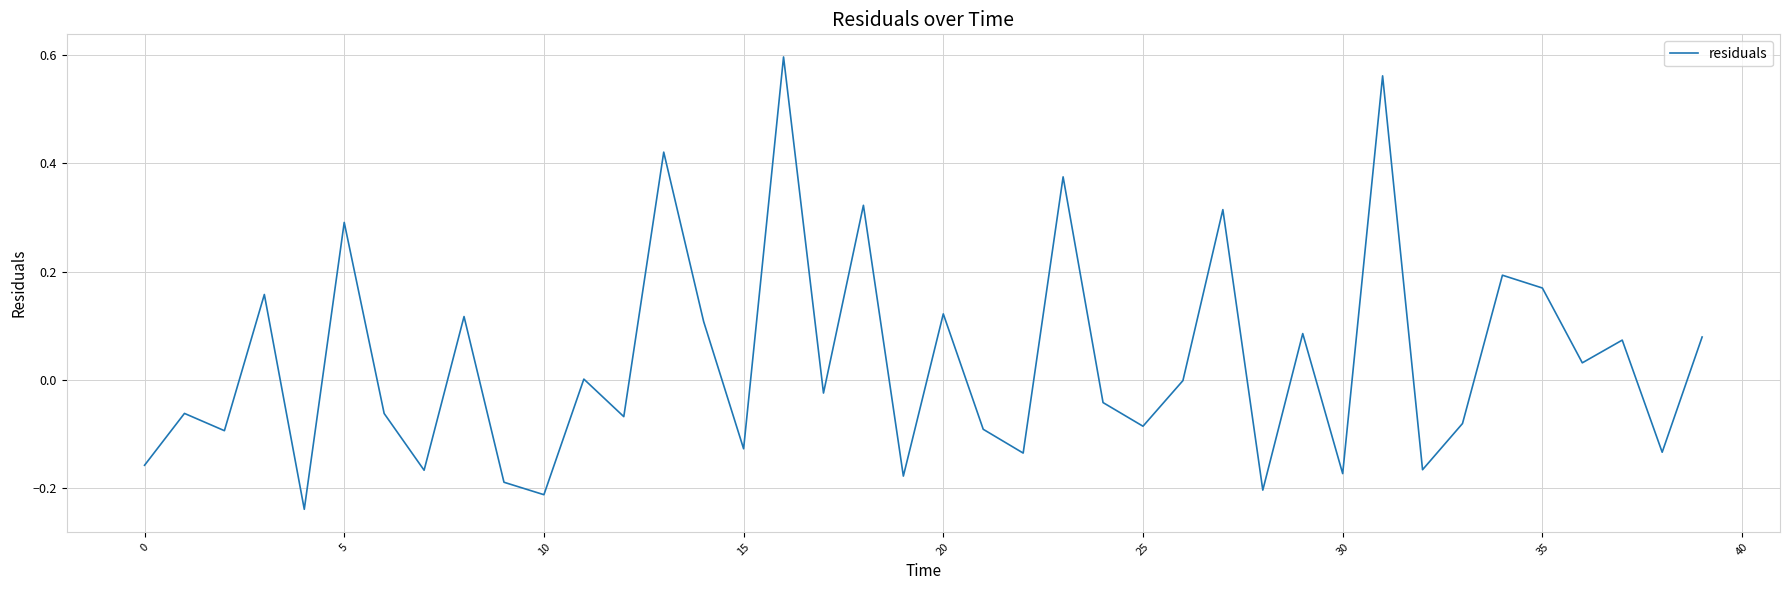

What is the difference between the maximum and minimum values?

0.8